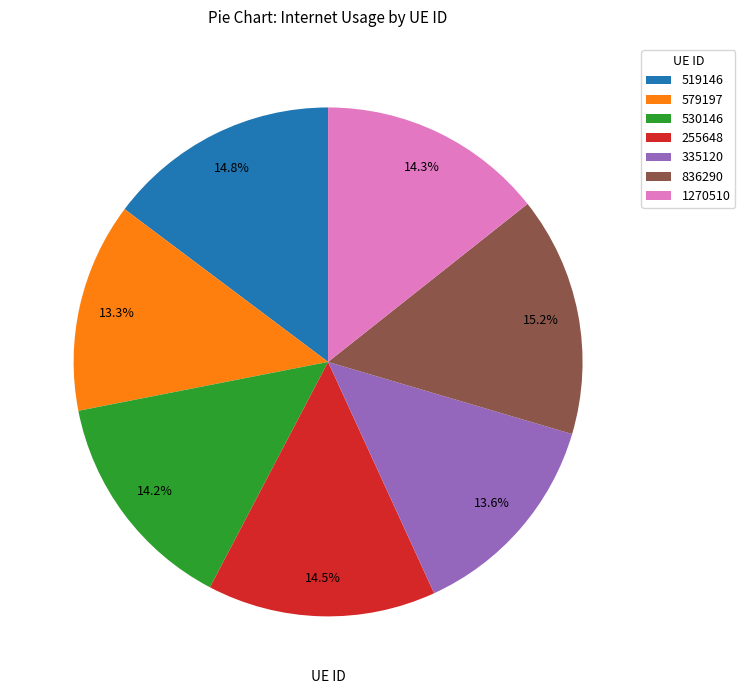

Approximately how many times larger is the value at 579197 compared to 836290?

0.9